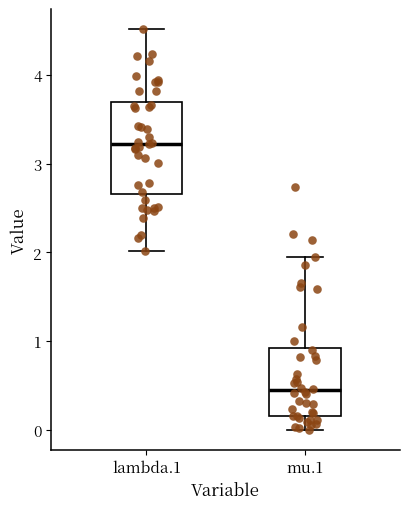

Reading left to right, read every box against the y-axis: the position of its median line, the range the box covers, and the ends of its whiskers. The values are not printed on the chart, so give them approximately, as read against the axis.

lambda.1: median 3.2, box 2.7 to 3.7, whiskers 2.0 to 4.5
mu.1: median 0.4, box 0.2 to 0.9, whiskers 0.0 to 1.9